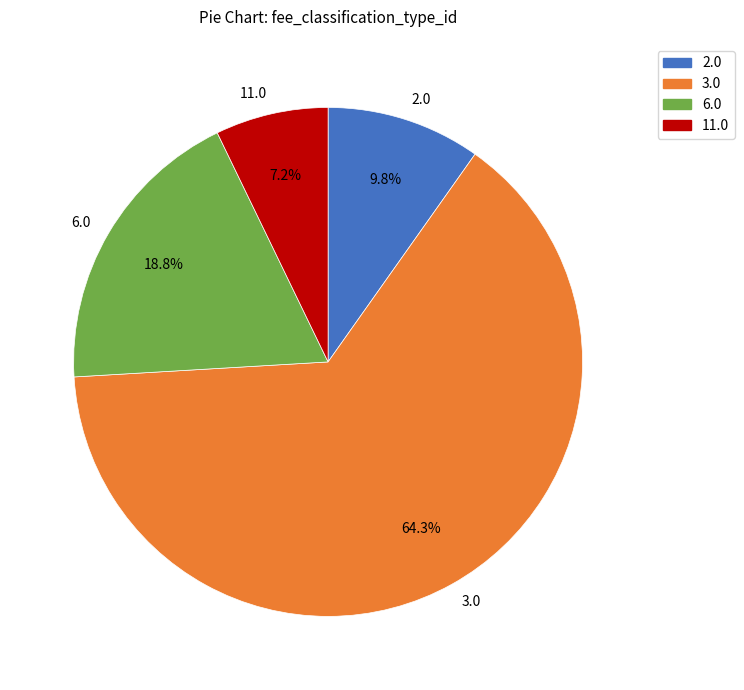

What is the largest slice in the pie chart?

3.0